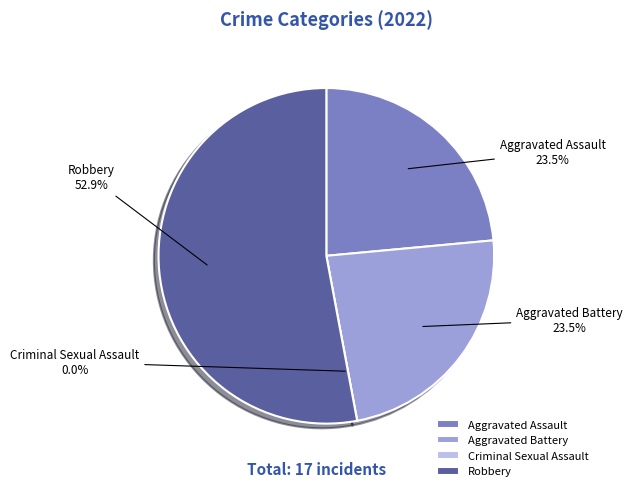

What is the change in value from Criminal Sexual Assault to Robbery?

+9